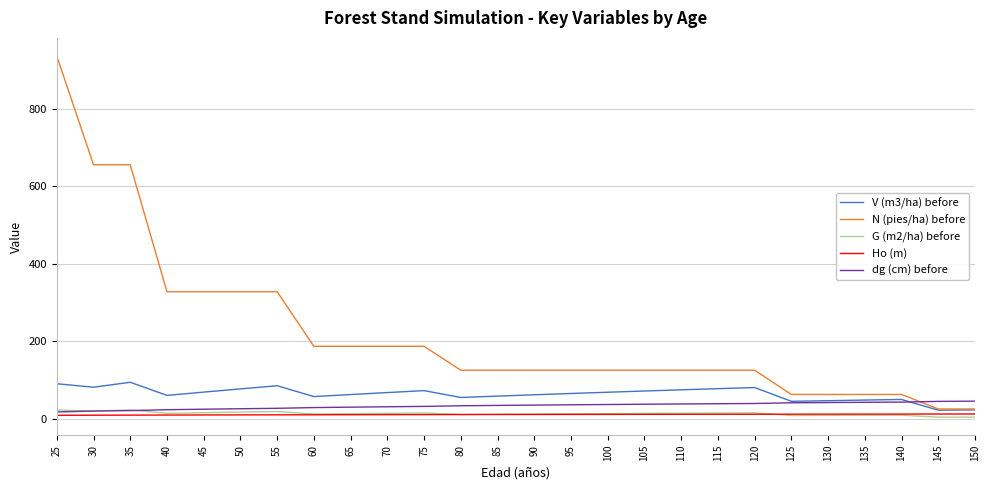

What is the maximum value for G (m2/ha) before?

22.5